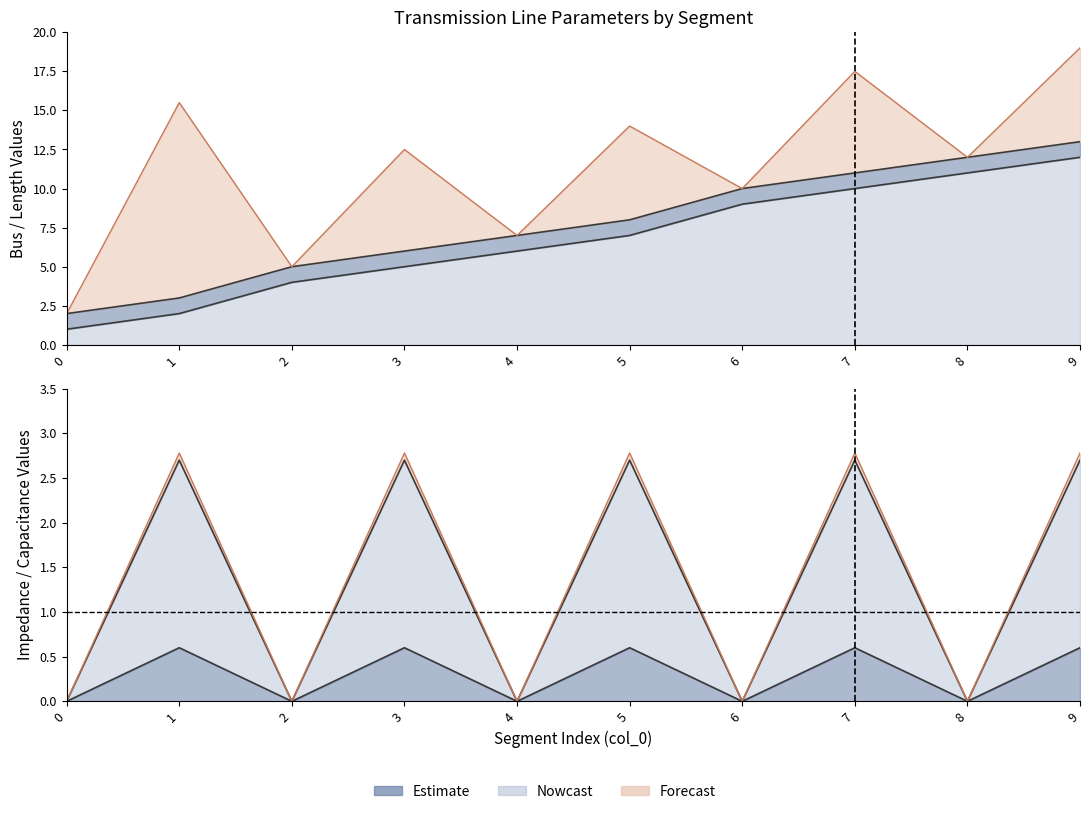

Which series has the largest range (max minus min)?

From bus